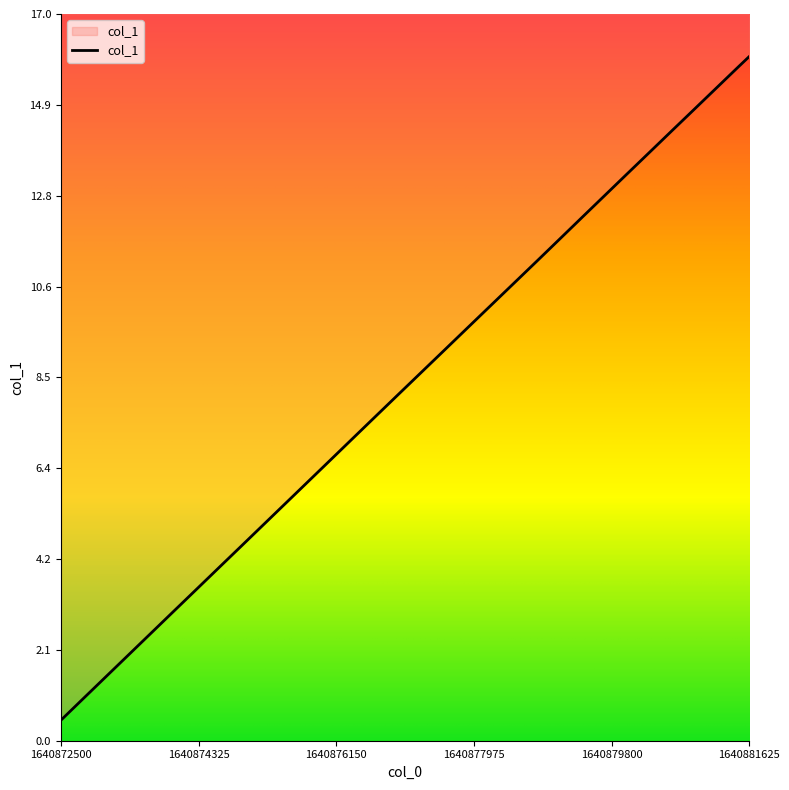

What is the change in value from 1640873100.0 to 1640874000.0?

+1.5